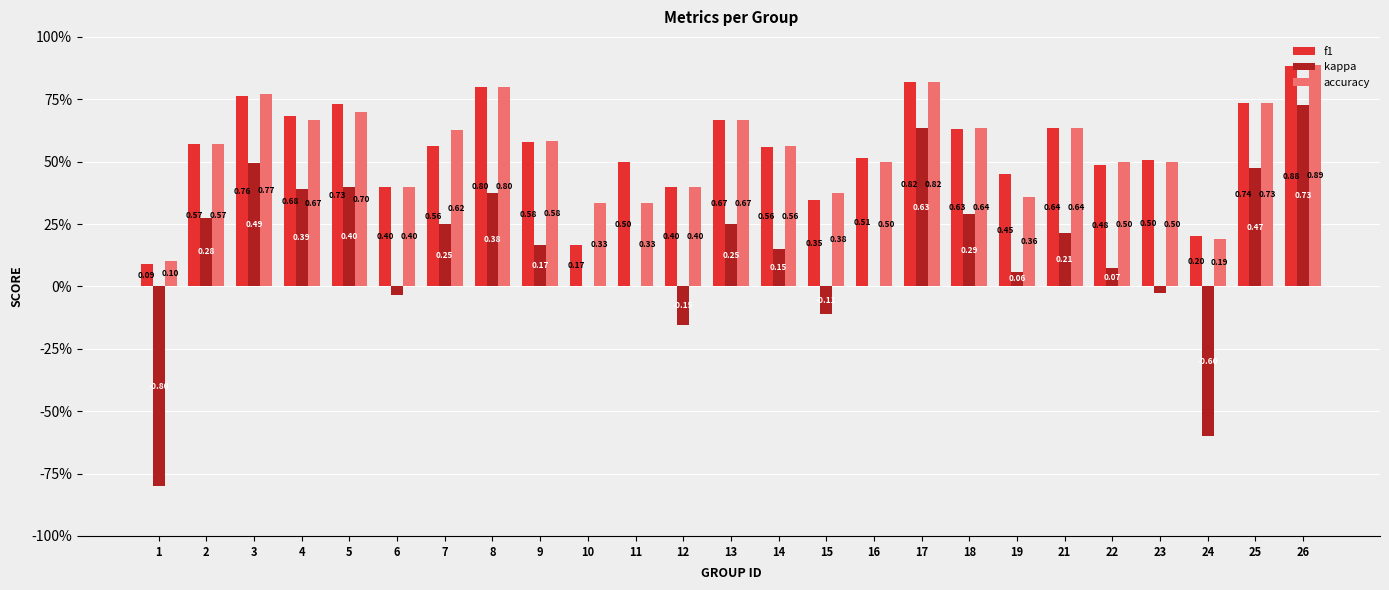

Reading left to right, what are all the values shown in this chart?

f1: 0.1	0.6	0.8	0.7	0.7	0.4	0.6	0.8	0.6	0.2	0.5	0.4	0.7	0.6	0.3	0.5	0.8	0.6	0.5	0.6	0.5	0.5	0.2	0.7	0.9
kappa: -0.8	0.3	0.5	0.4	0.4	-0.0	0.2	0.4	0.2	0.0	0.0	-0.2	0.2	0.2	-0.1	0.0	0.6	0.3	0.1	0.2	0.1	-0.0	-0.6	0.5	0.7
accuracy: 0.1	0.6	0.8	0.7	0.7	0.4	0.6	0.8	0.6	0.3	0.3	0.4	0.7	0.6	0.4	0.5	0.8	0.6	0.4	0.6	0.5	0.5	0.2	0.7	0.9